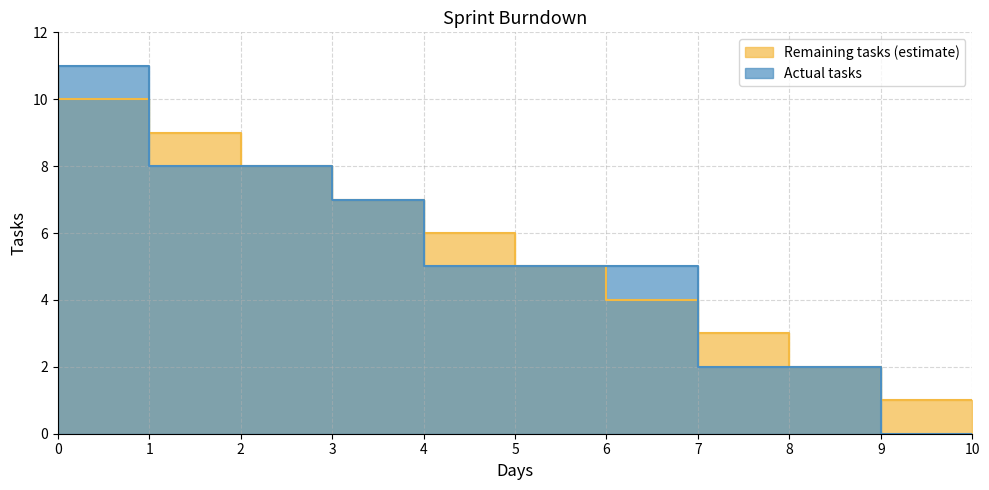

How many distinct data groups are displayed?

2